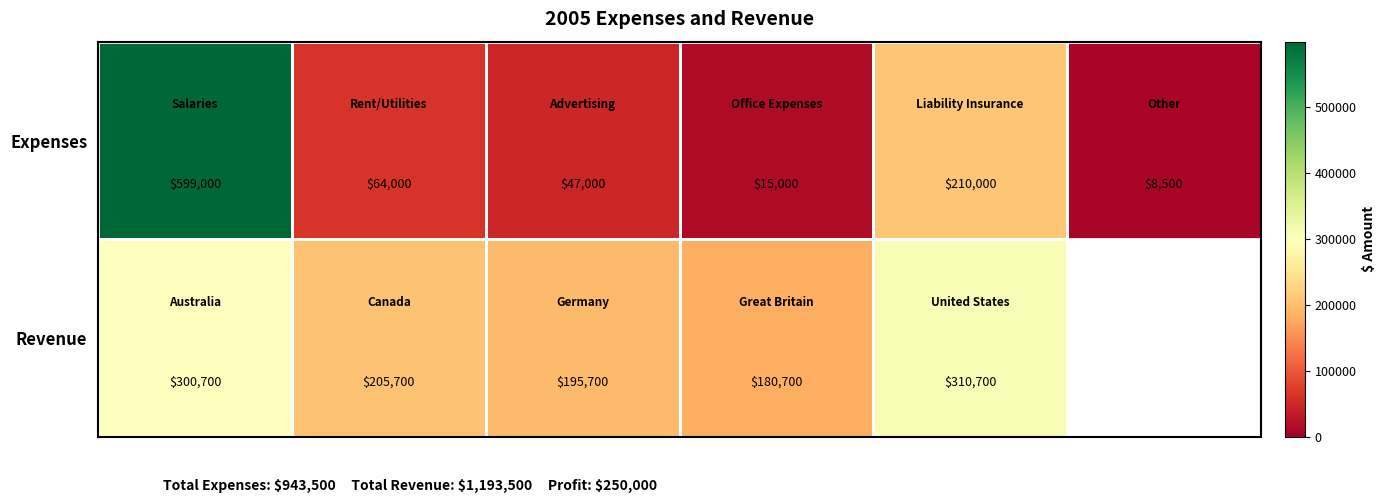

What is the difference between the maximum and minimum values in the Expenses series?

590500